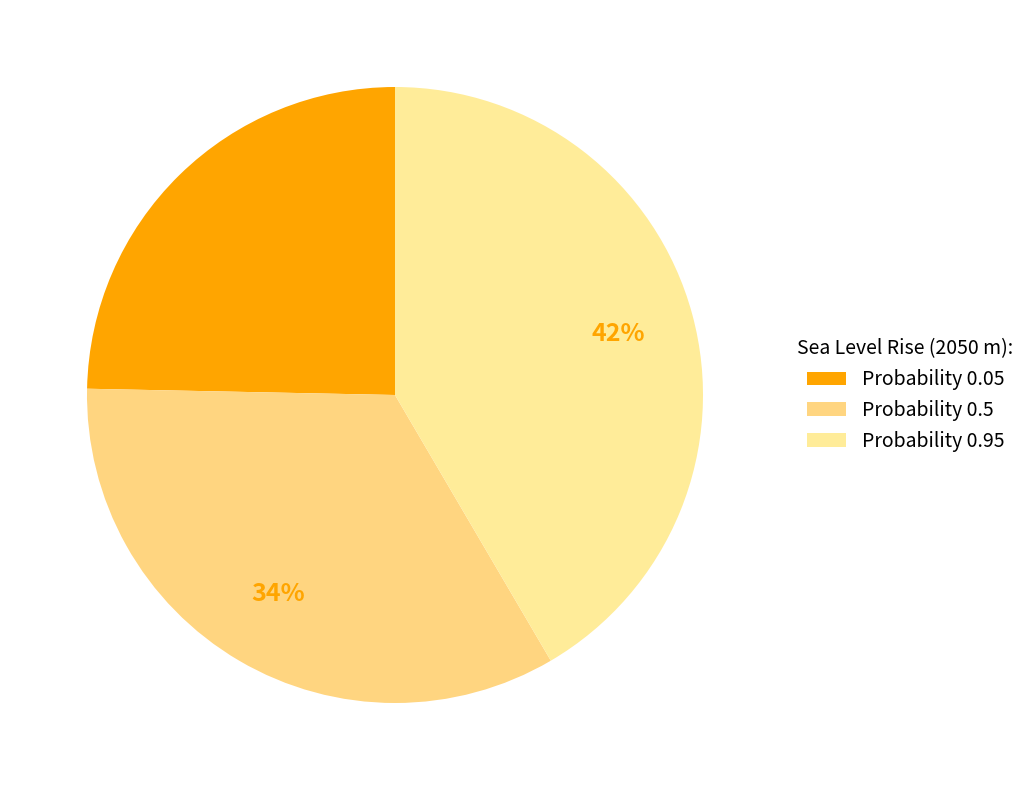

Count the number of slices in the pie.

3